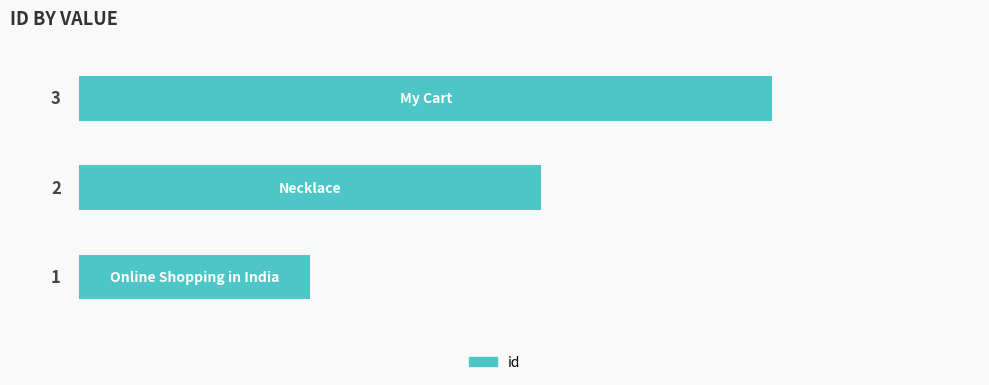

What is the maximum value shown in the chart?

3